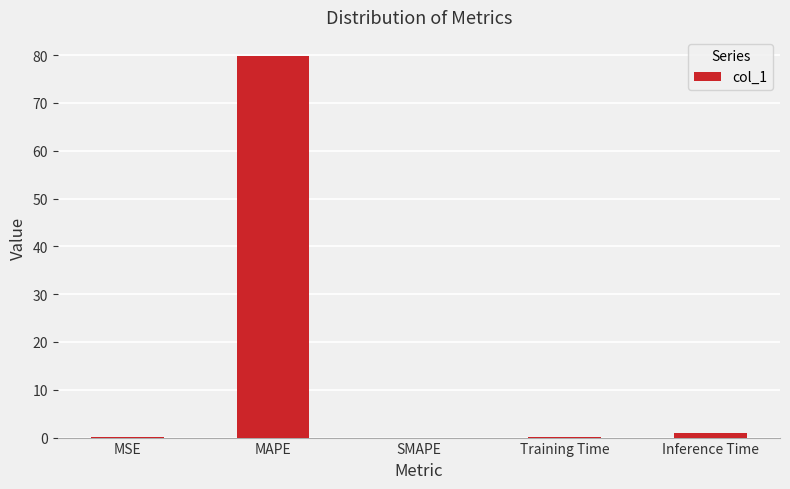

What is the sum of all values?

80.9